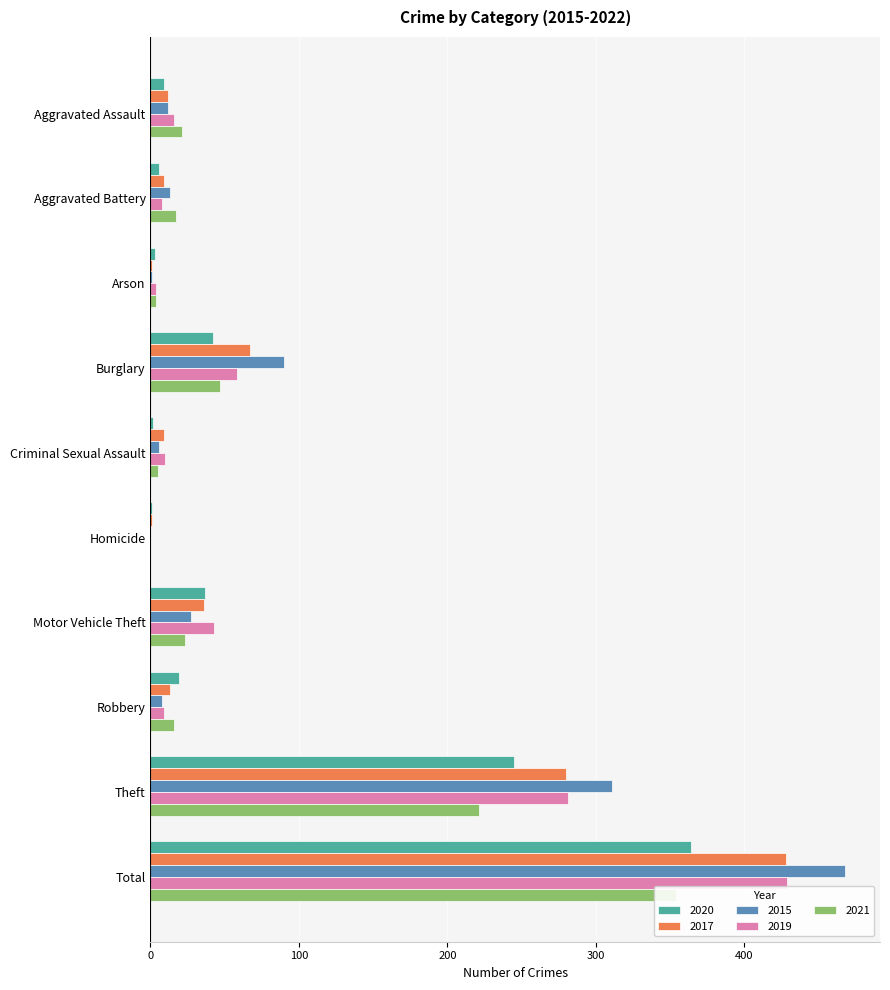

What is the difference between the maximum and second lowest values in the 2015 series?

467